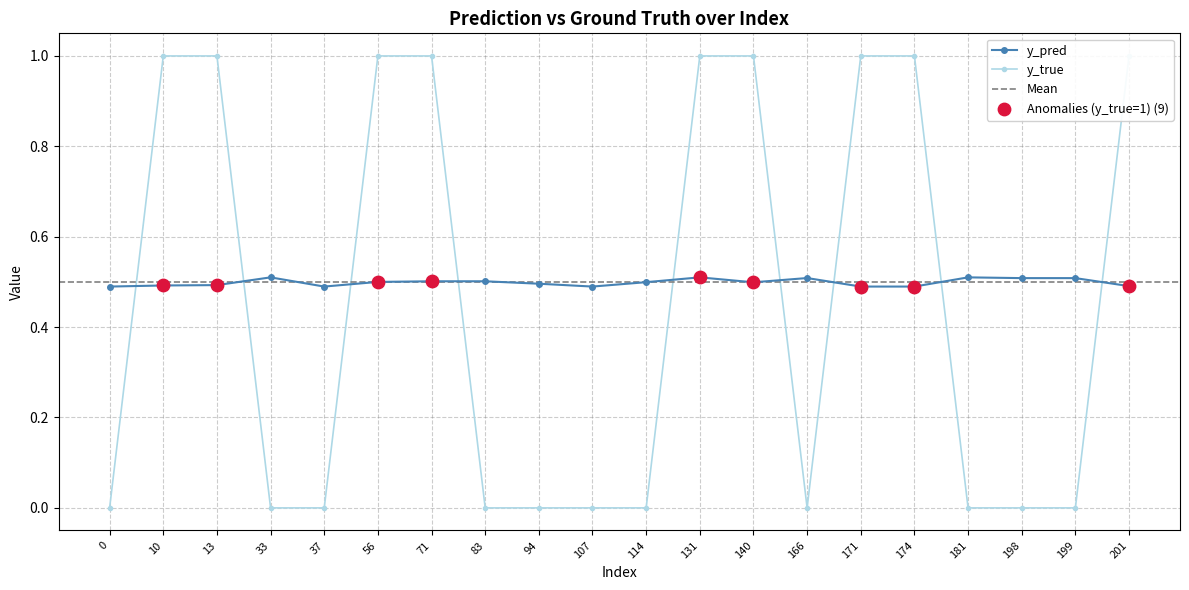

At how many categories does at least one series exceed 0?

20